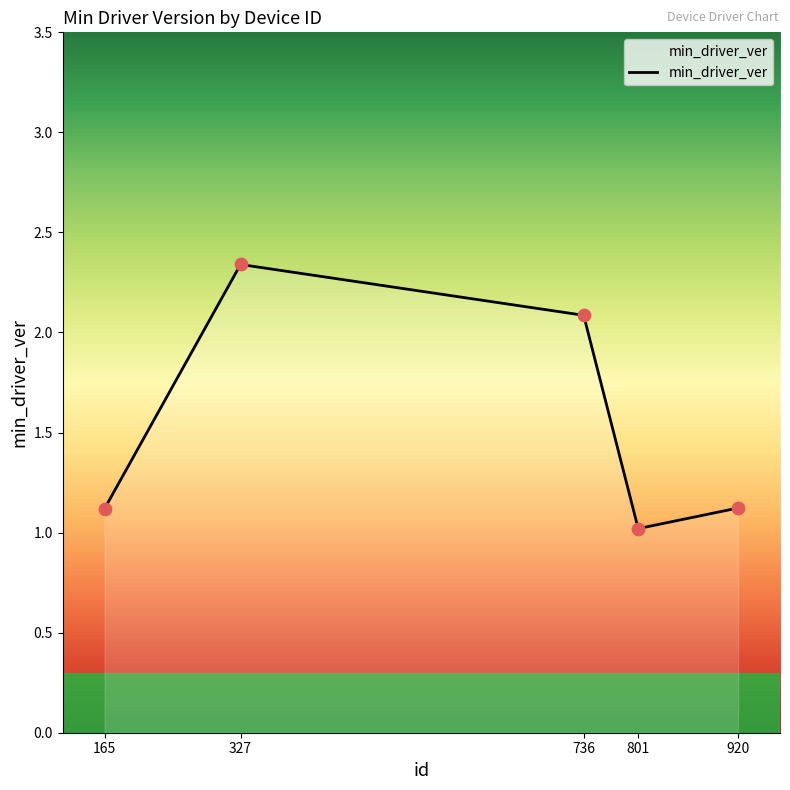

Which has a higher value, 920 or 736?

736